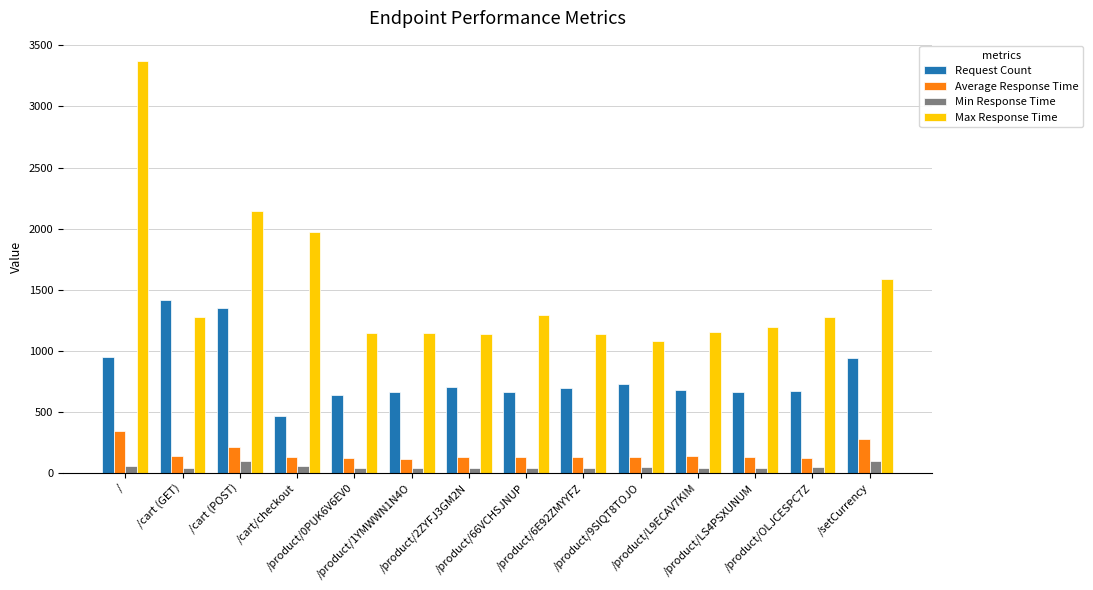

At /cart/checkout, list the series in order from smallest to largest.

Min Response Time, Average Response Time, Request Count, Max Response Time